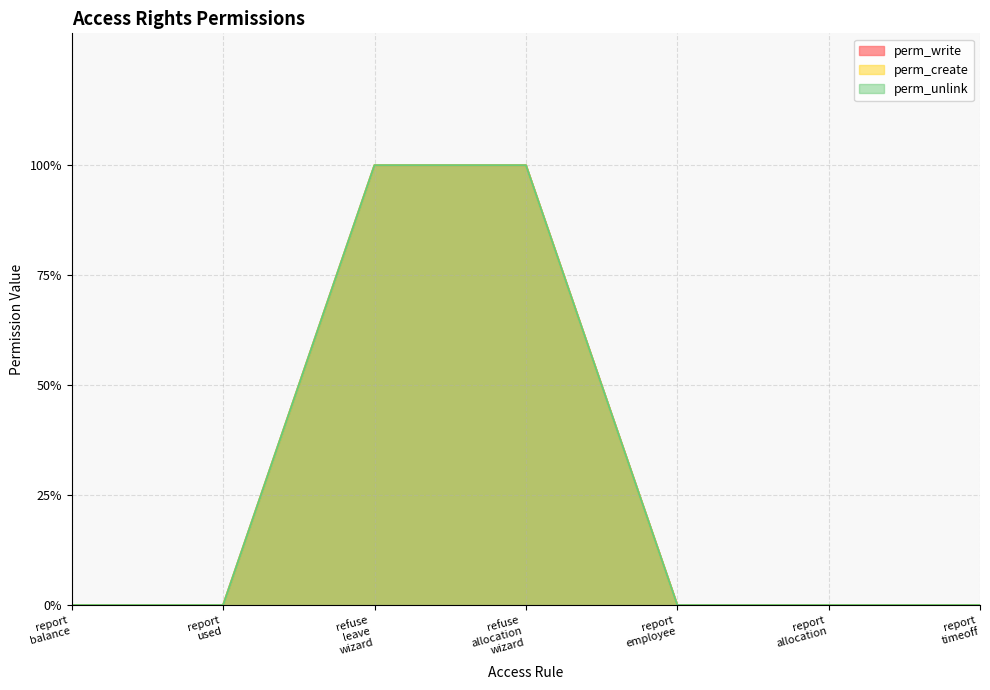

The perm_write series shows 0 at report timeoff. True or false?

True